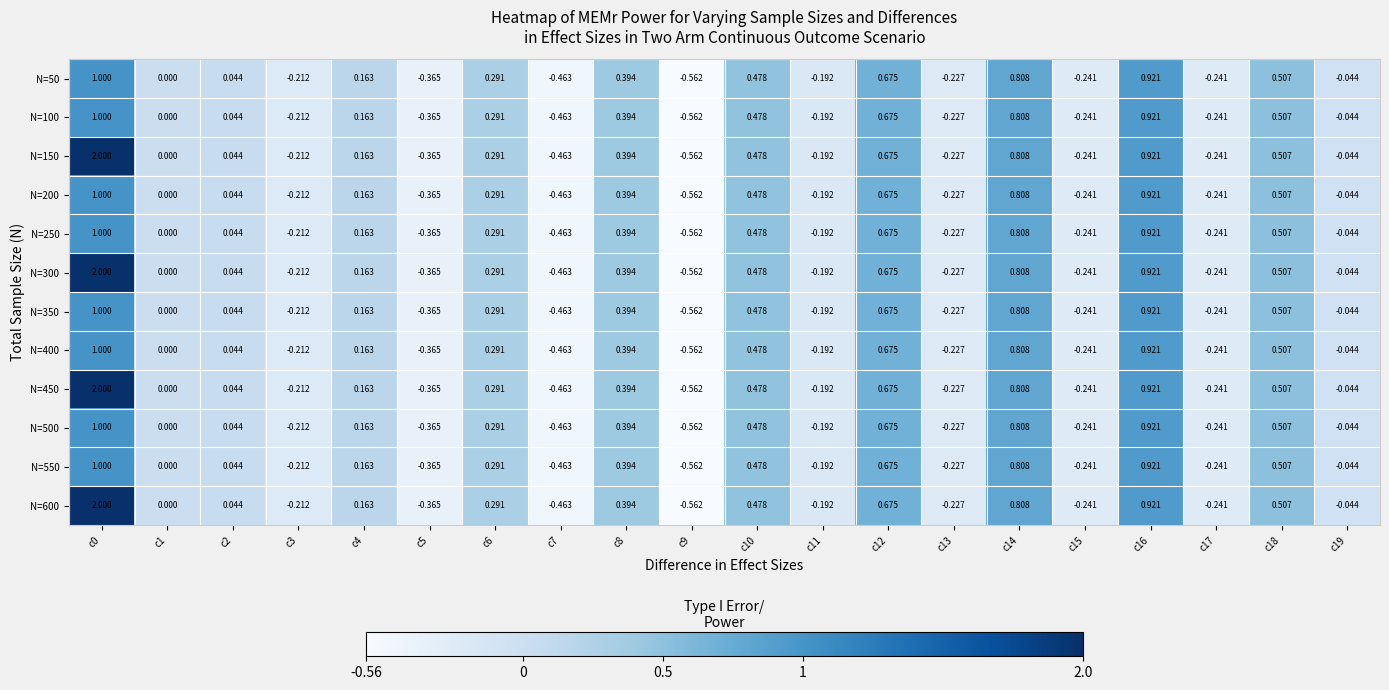

Is the value of N=450 at c0 greater than the value of N=150 at c19?

Yes